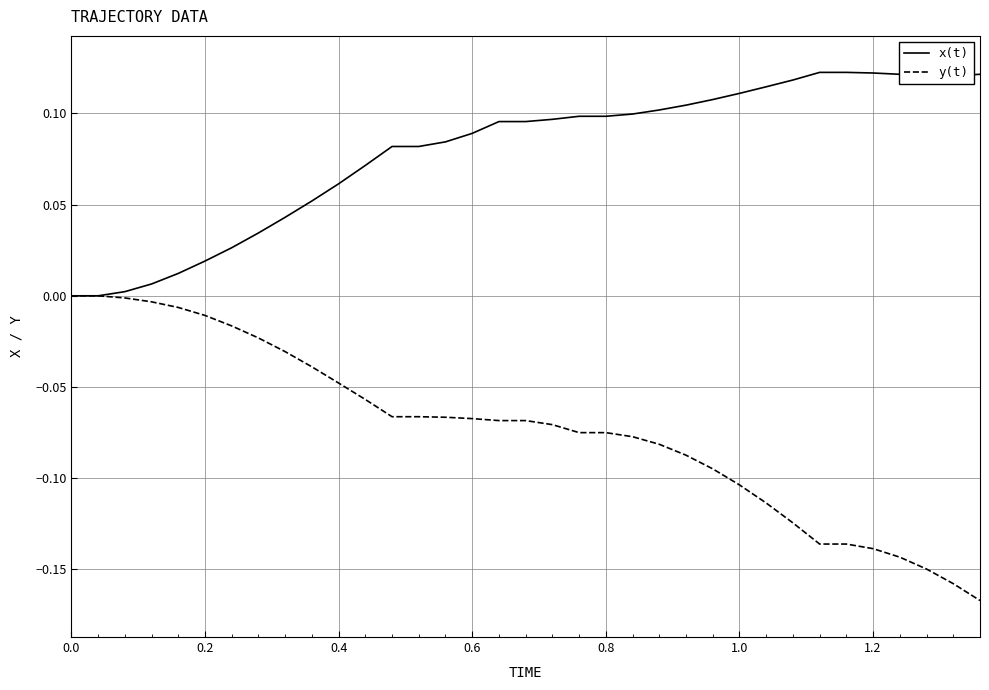

Rank the series by their average value, from lowest to highest.

y(t), x(t)